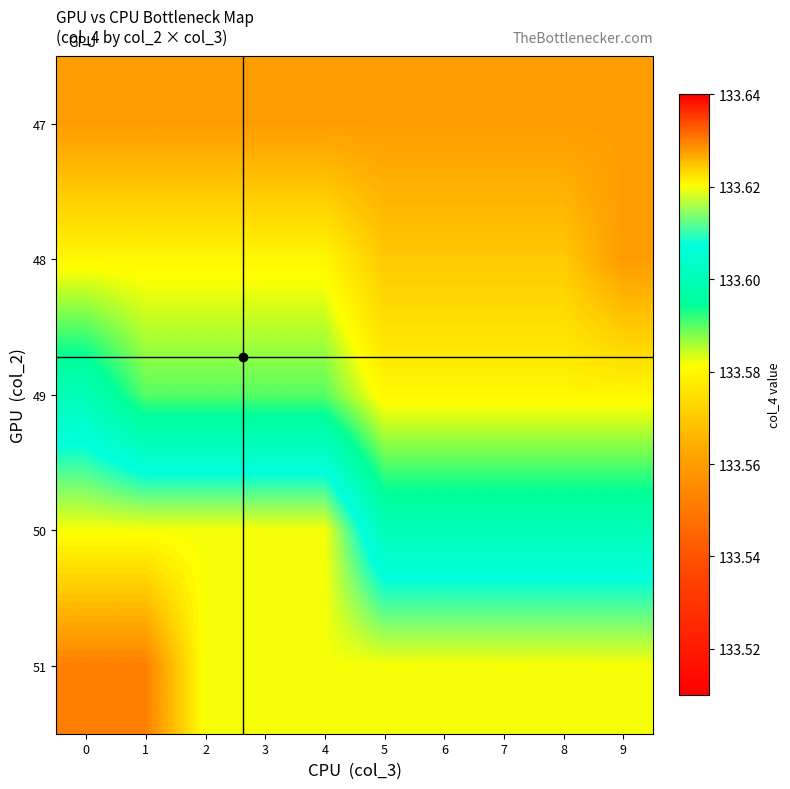

Reading left to right, what are all the values shown in this chart?

47: 0=133.6	1=133.6	2=133.6	3=133.6	4=133.6	5=133.6	6=133.6	7=133.6	8=133.6	9=133.6
48: 0=133.6	1=133.6	2=133.6	3=133.6	4=133.6	5=133.6	6=133.6	7=133.6	8=133.6	9=133.6
49: 0=133.6	1=133.6	2=133.6	3=133.6	4=133.6	5=133.6	6=133.6	7=133.6	8=133.6	9=133.6
50: 0=133.6	1=133.6	2=133.6	3=133.6	4=133.6	5=133.6	6=133.6	7=133.6	8=133.6	9=133.6
51: 0=133.6	1=133.6	2=133.6	3=133.6	4=133.6	5=133.6	6=133.6	7=133.6	8=133.6	9=133.6